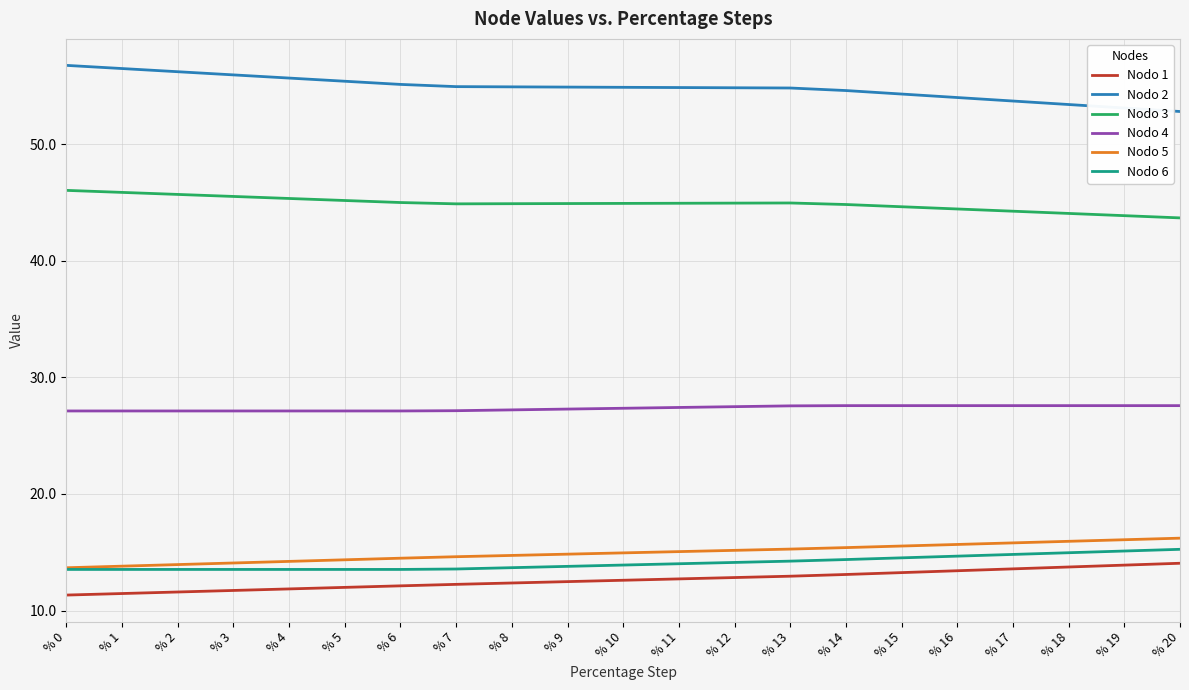

Which series has the largest total across all categories?

Nodo 2